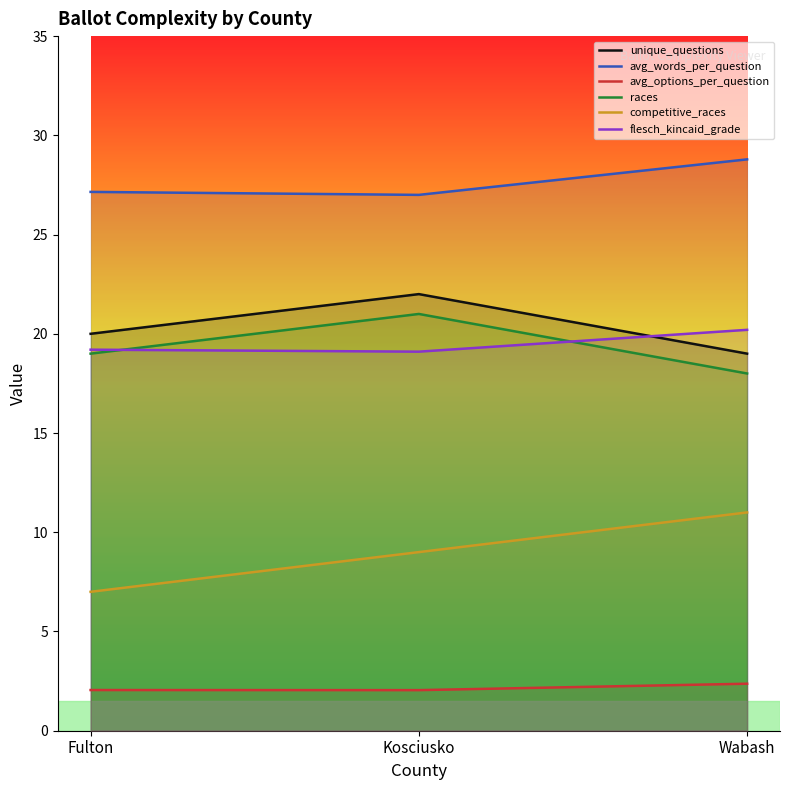

What is the sum of the avg_options_per_question values at Kosciusko and Wabash?

4.4